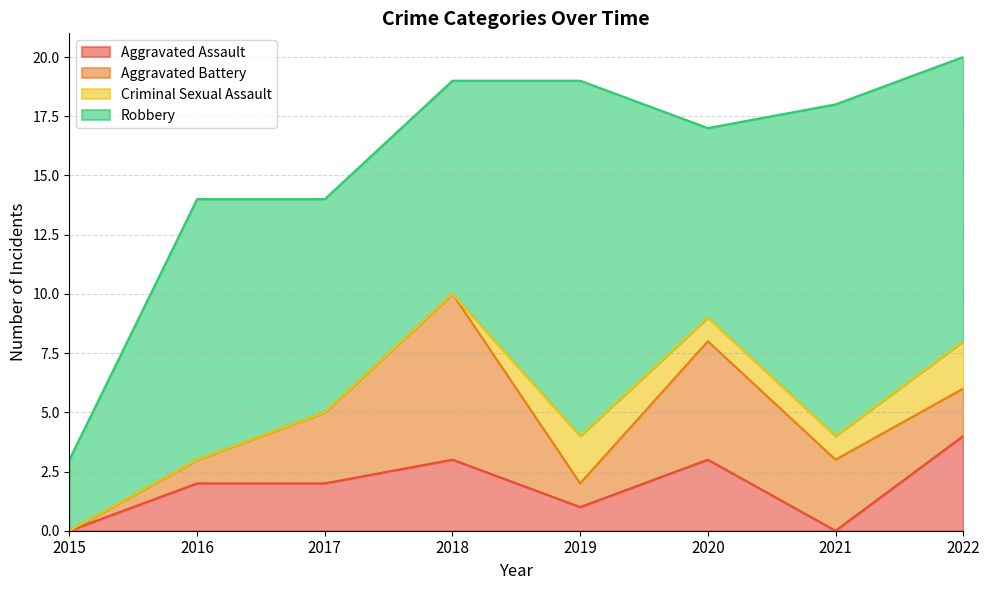

At which category does the chart reach its peak across all series?

2019